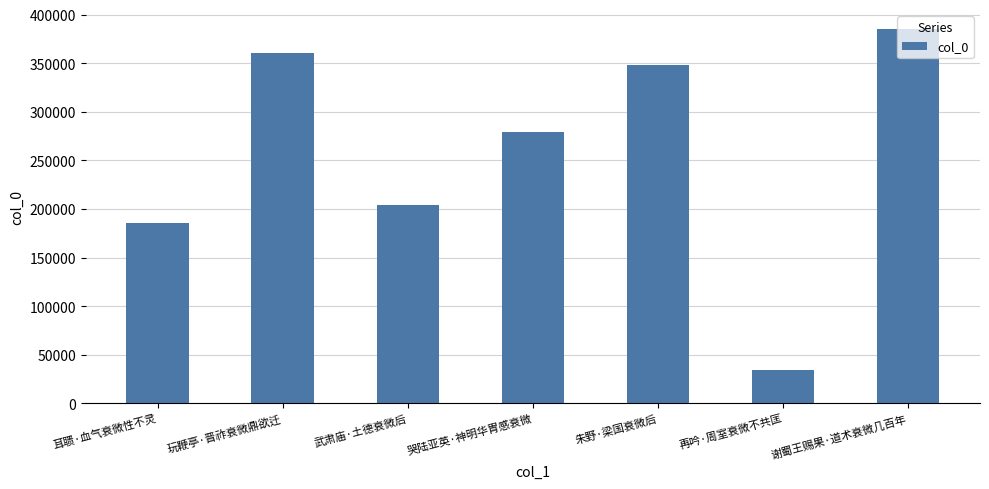

Which has a higher value, 耳聩·血气衰微性不灵 or 再吟·周室衰微不共匡?

耳聩·血气衰微性不灵